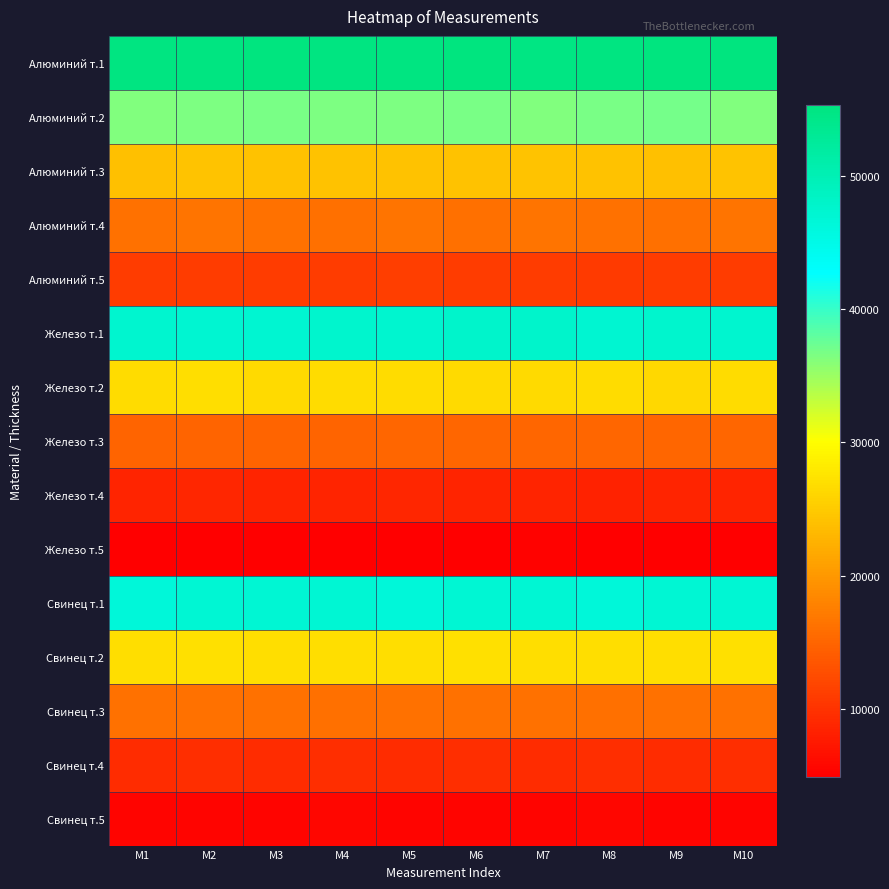

Count the number of data series in this chart.

15